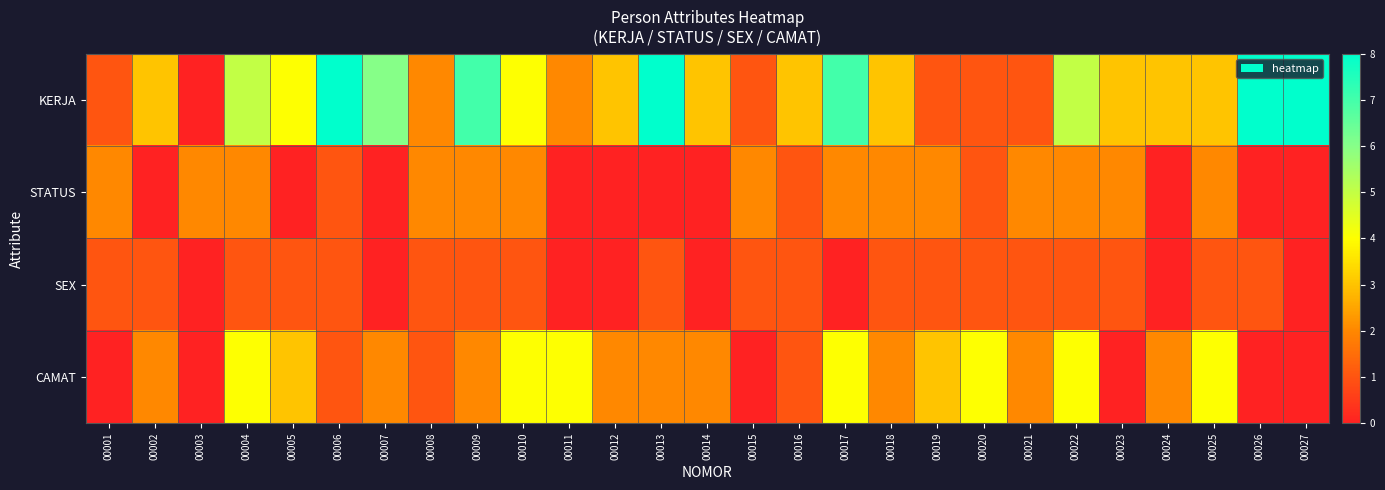

Which series has the largest total across all categories?

KERJA